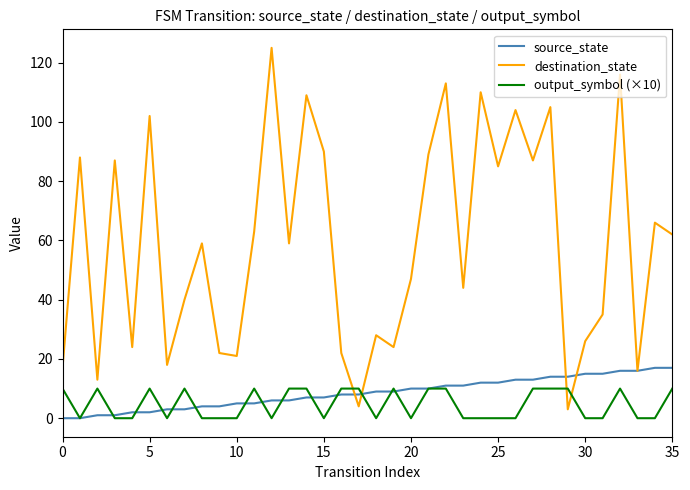

Which series has the widest spread of values?

destination_state